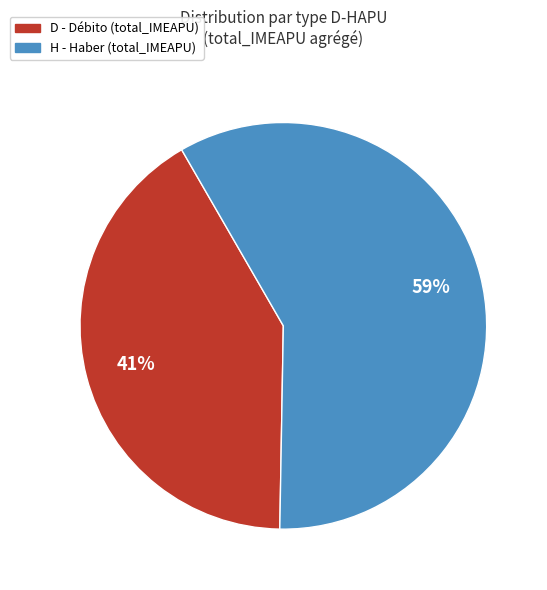

To the nearest percent, what is the average slice percentage?

50%